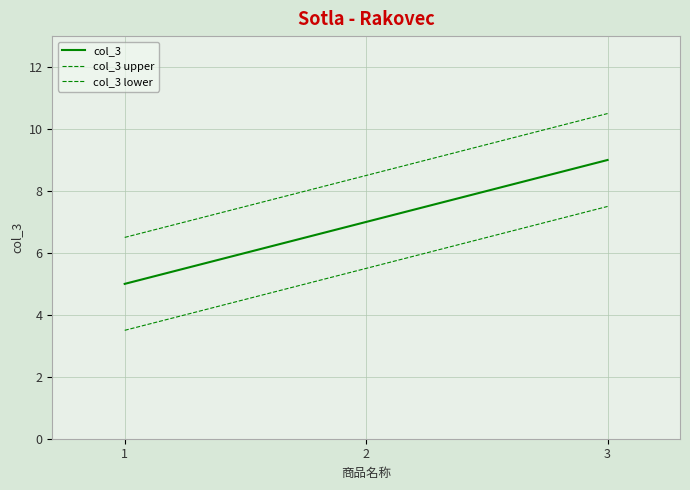

Does the chart display data point markers on the line(s)?

No